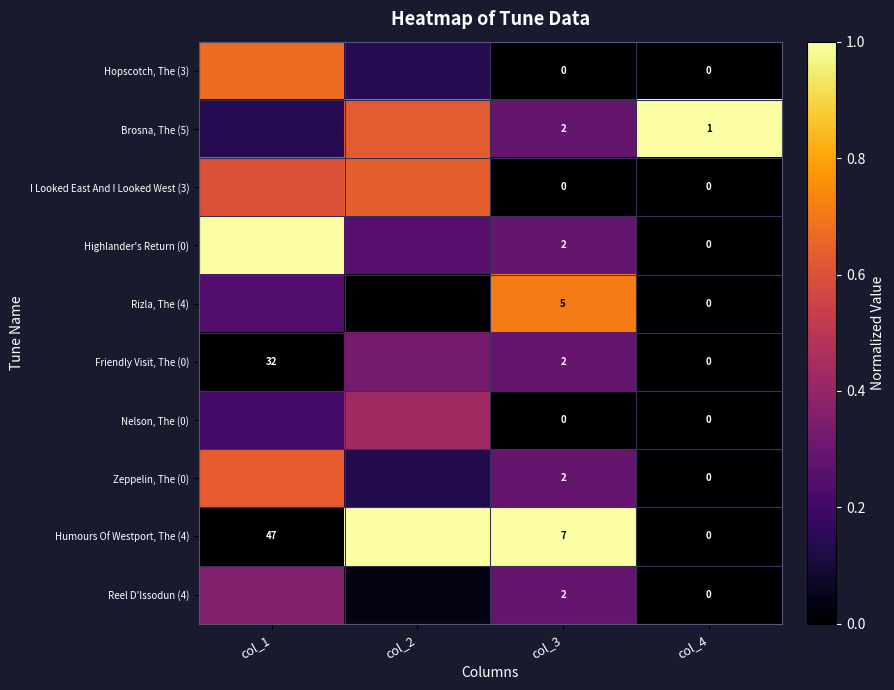

Which series has the widest spread of values?

Highlander's Return (0)